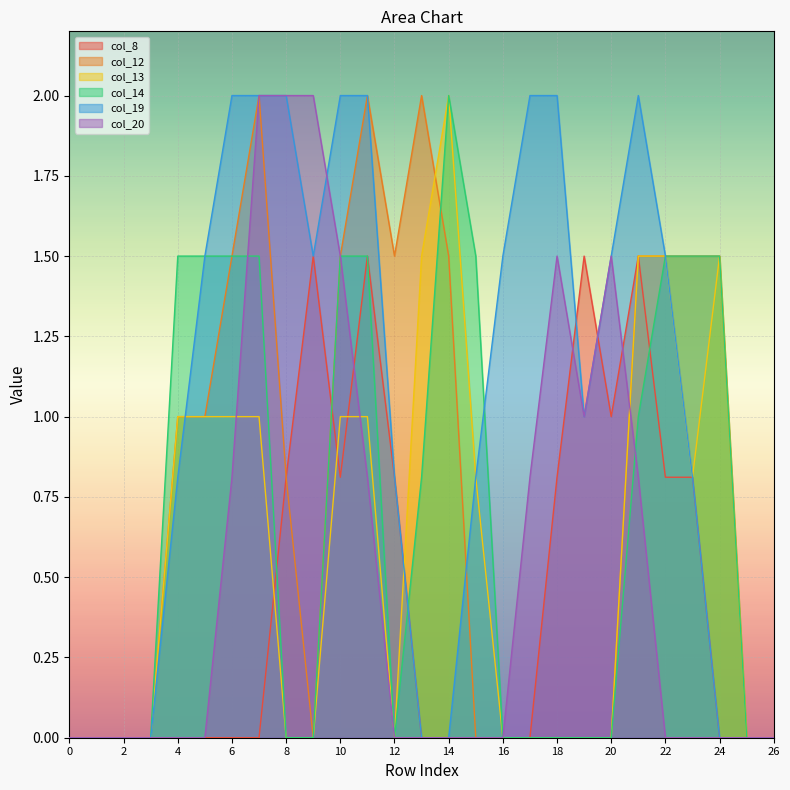

Count the number of categories in the chart.

27